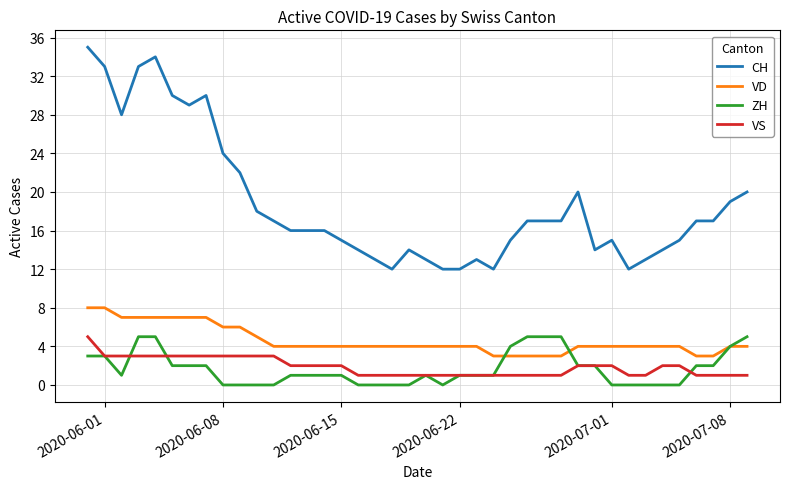

Which series has the largest range (max minus min)?

CH